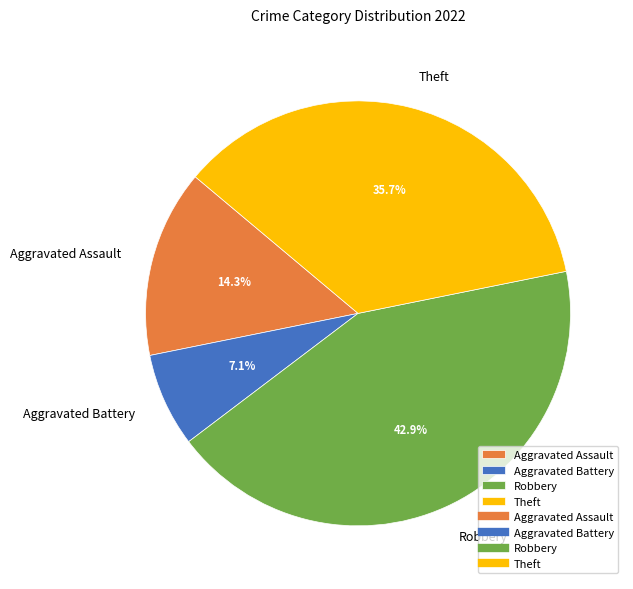

What percentage is NOT represented by Theft?

64.3%